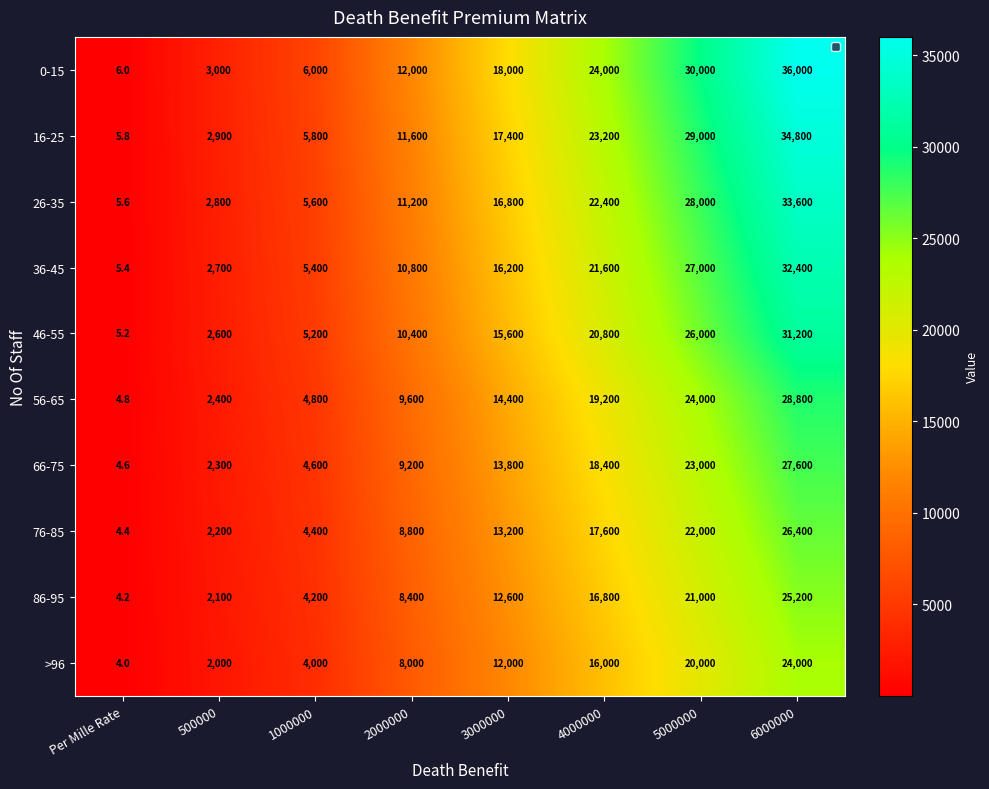

Is it true that 16-25 equals 3961.8 at 500000?

False